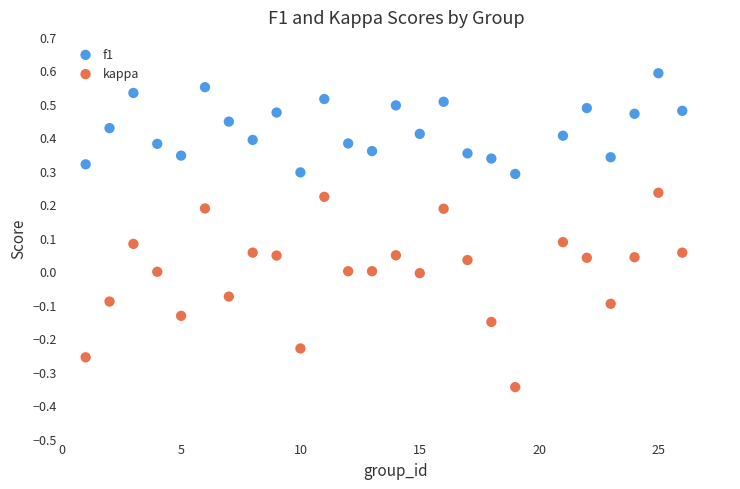

Which series contains the lowest Y value?

kappa